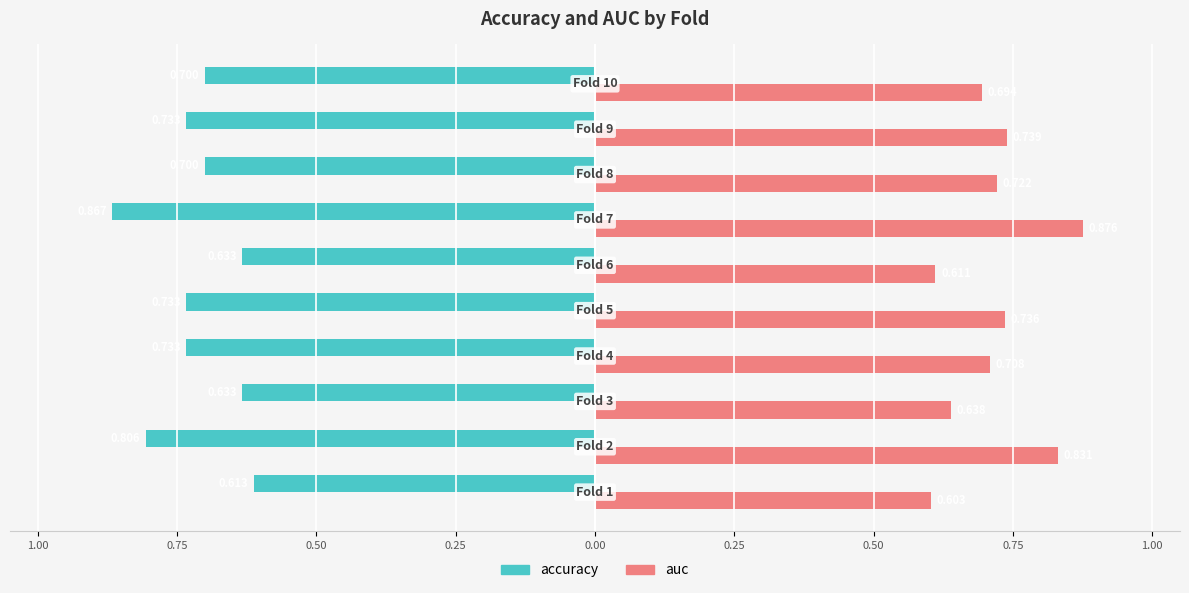

What are all the series names shown in the legend?

accuracy, auc